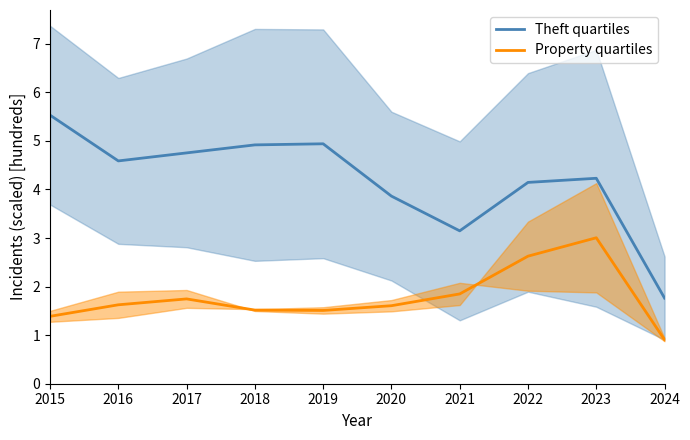

True or false: Property quartiles and Theft quartiles intersect in this chart.

False